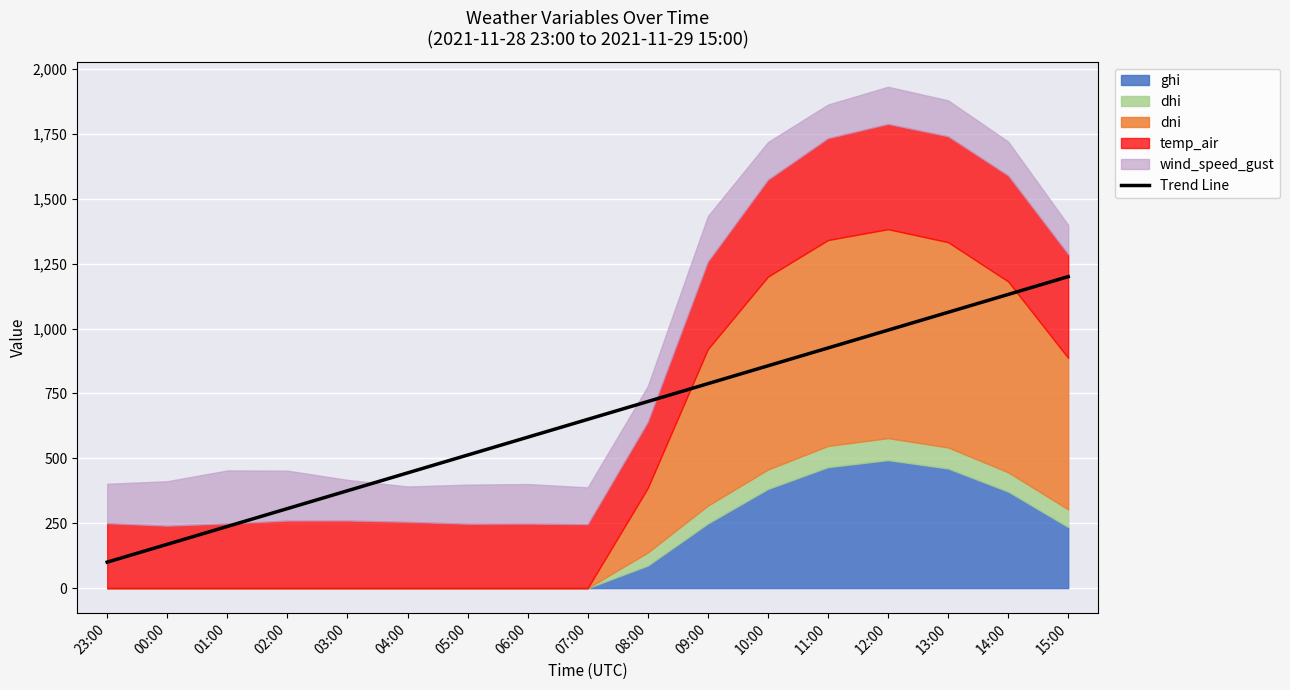

Is it true that the value at 01:00 is 310.7?

False